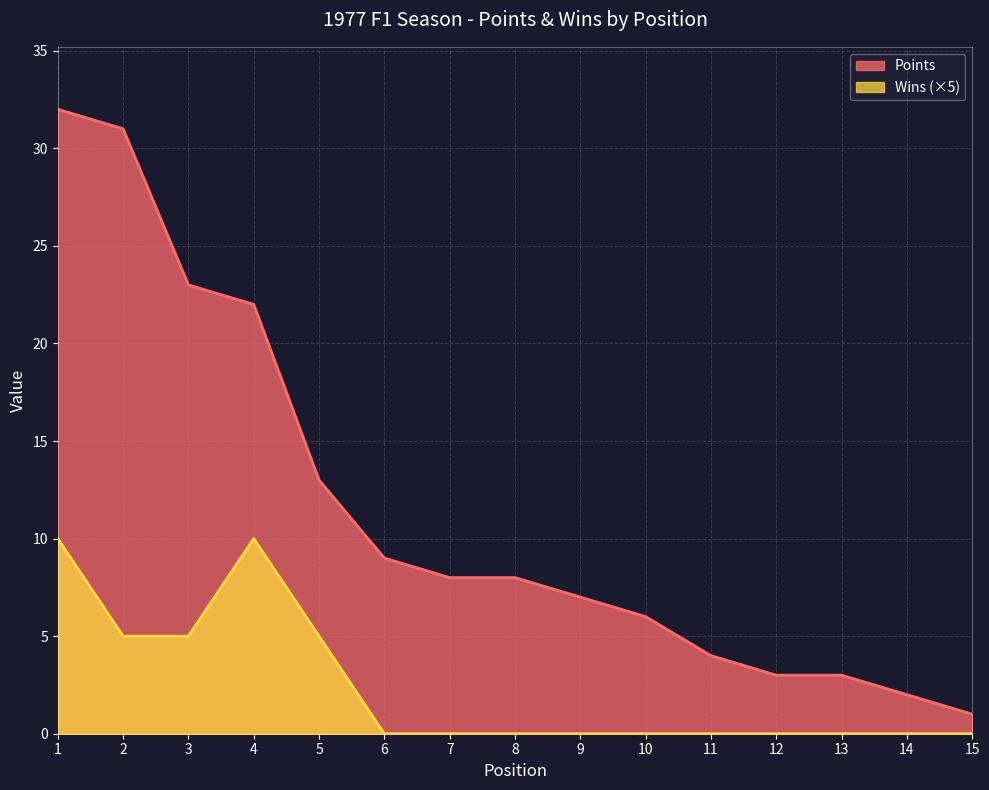

What is the lowest value of the Points series?

1